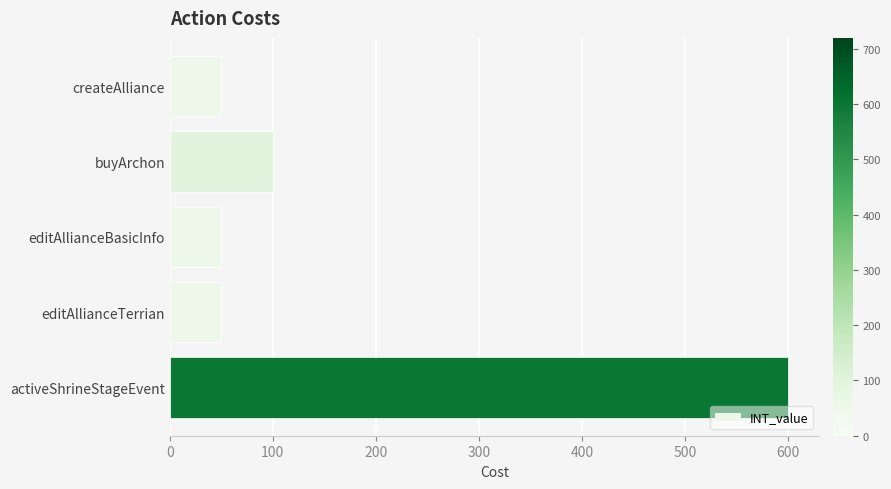

Where is the data nearest to the value 325?

buyArchon